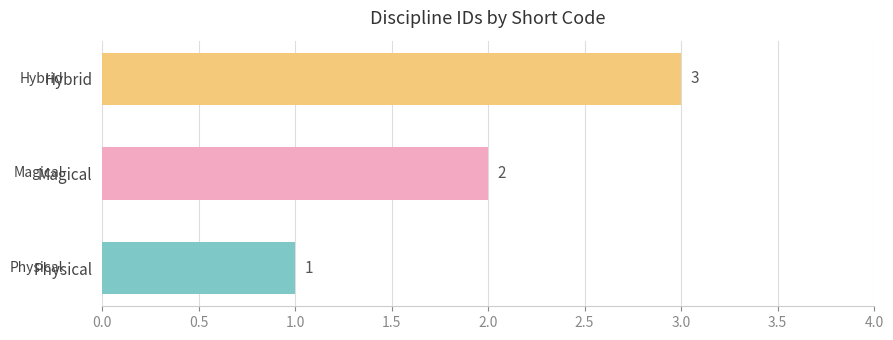

True or false: the data shows 0 at Physical.

False